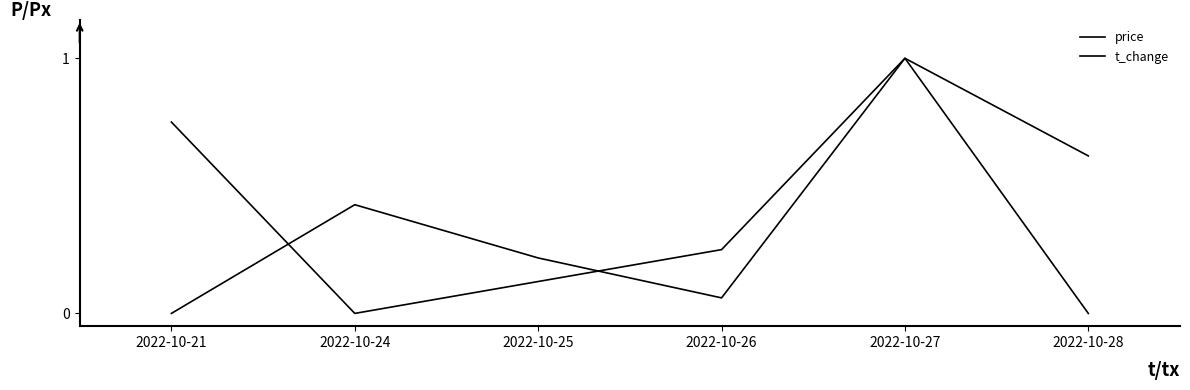

Reading right to left, list all the values displayed in this chart.

price: 0.0	1.0	0.3	0.1	0.0	0.7
t_change: 0.6	1.0	0.1	0.2	0.4	0.0